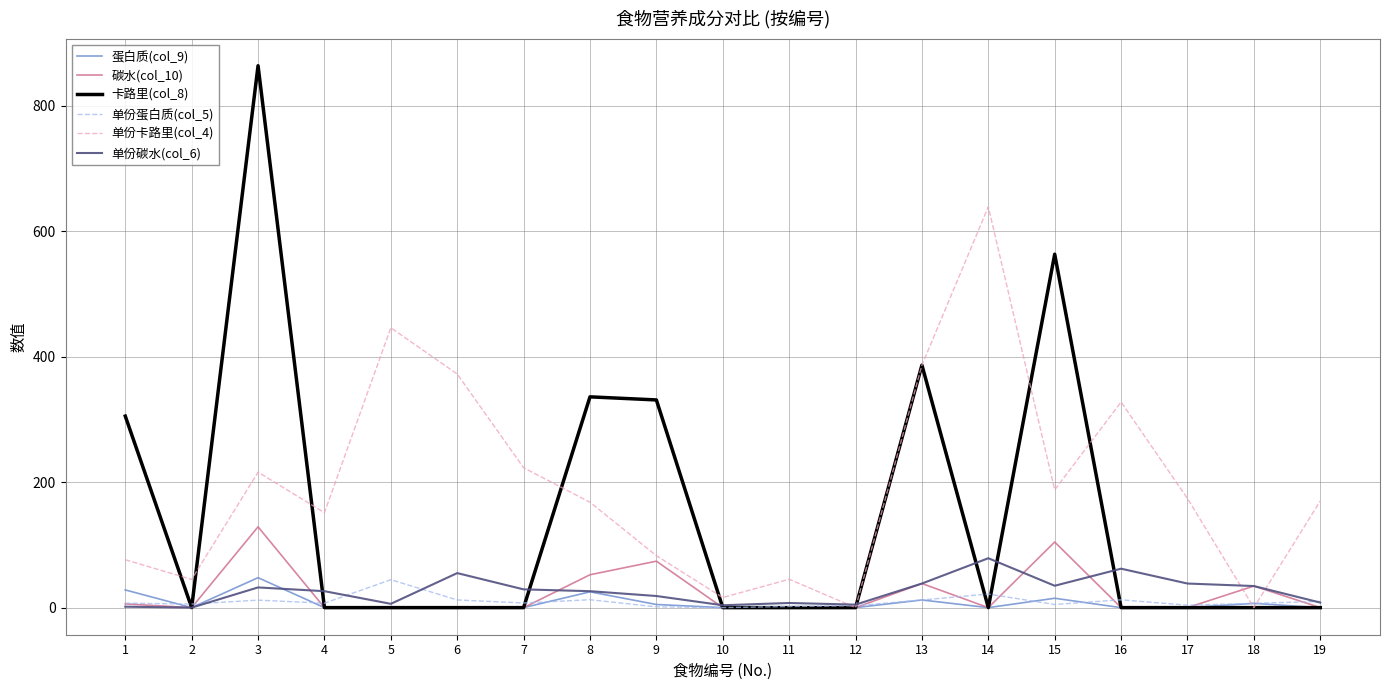

Which series has the largest range (max minus min)?

卡路里(col_8)